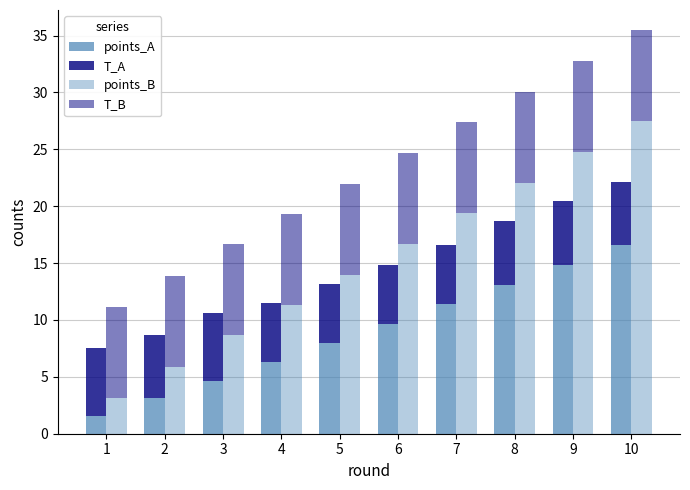

Reading left to right, list all the values displayed in this chart.

points_A: 1.6	3.1	4.6	6.3	8.0	9.7	11.4	13.1	14.9	16.6
T_A: 6.0	5.6	6.0	5.2	5.2	5.2	5.2	5.6	5.6	5.6
points_B: 3.1	5.8	8.7	11.3	14.0	16.7	19.4	22.0	24.8	27.5
T_B: 8.0	8.0	8.0	8.0	8.0	8.0	8.0	8.0	8.0	8.0